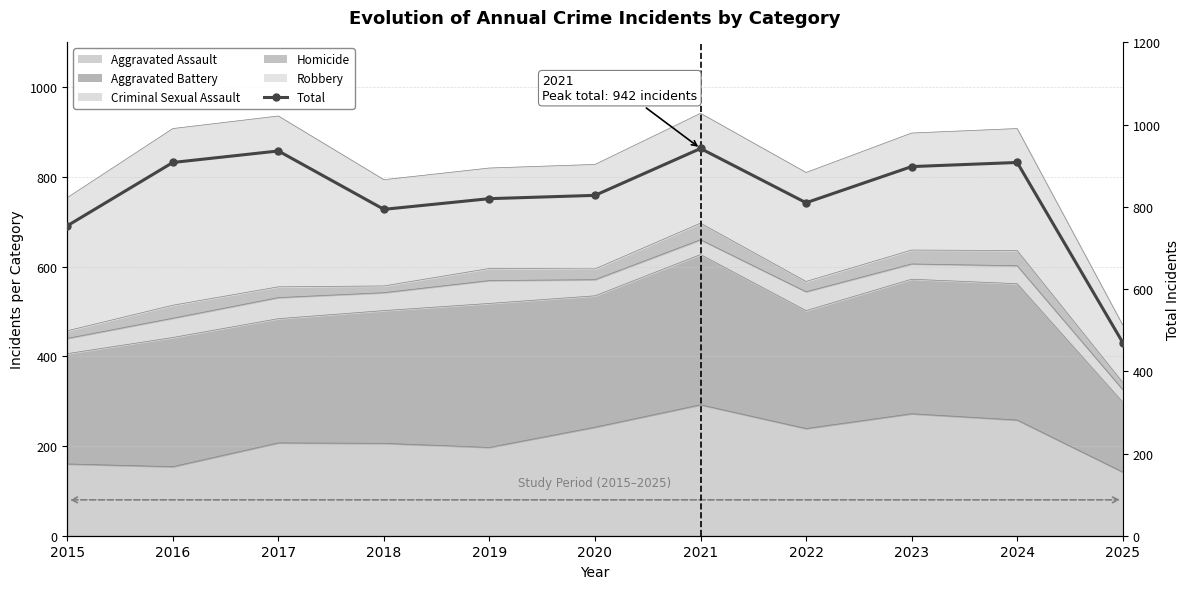

At which category does the data reach its first local valley?

2018